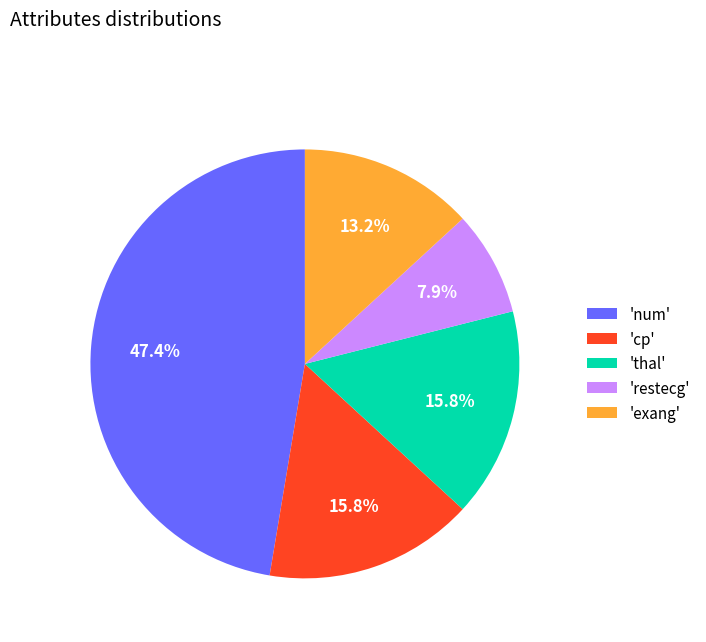

What is the largest slice in the pie chart?

'num'